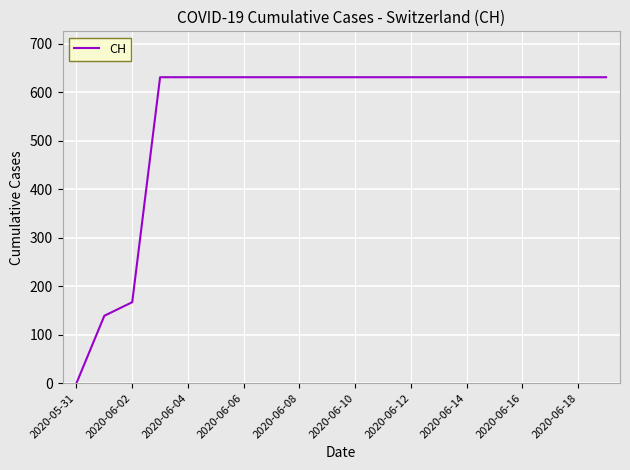

What is the greatest value displayed?

631